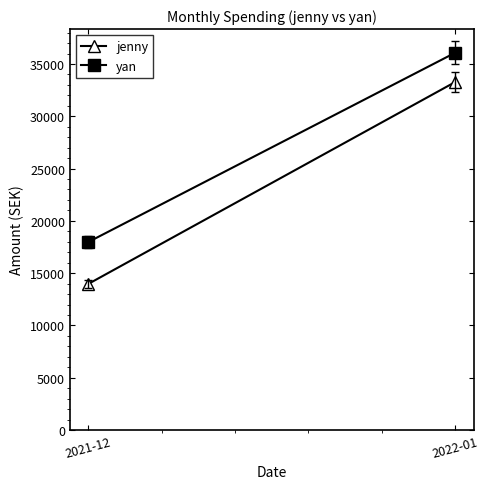

At which label does yan reach its peak?

2022-01